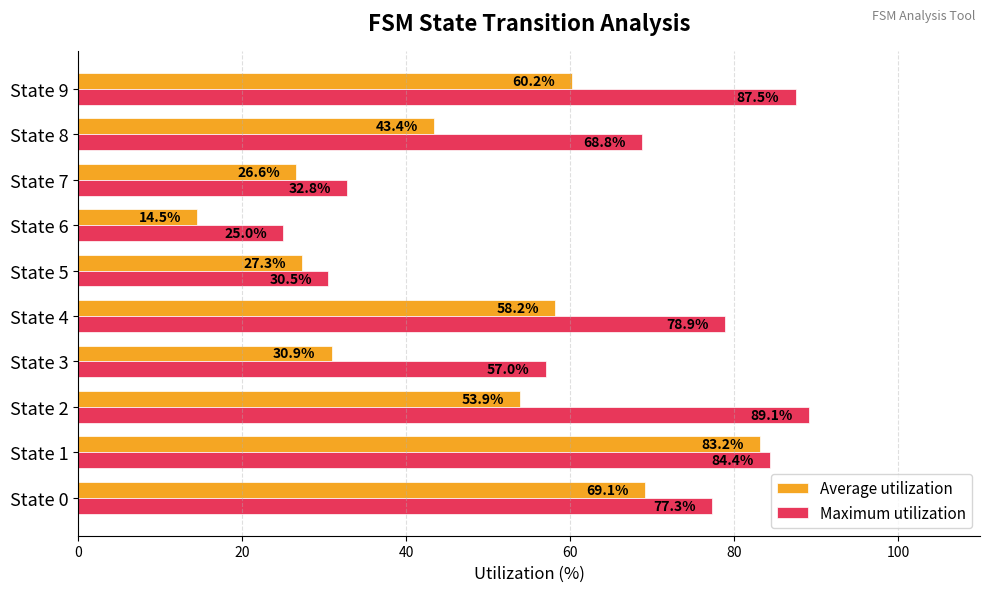

Is it true that Maximum utilization equals 29.5 at State 2?

False